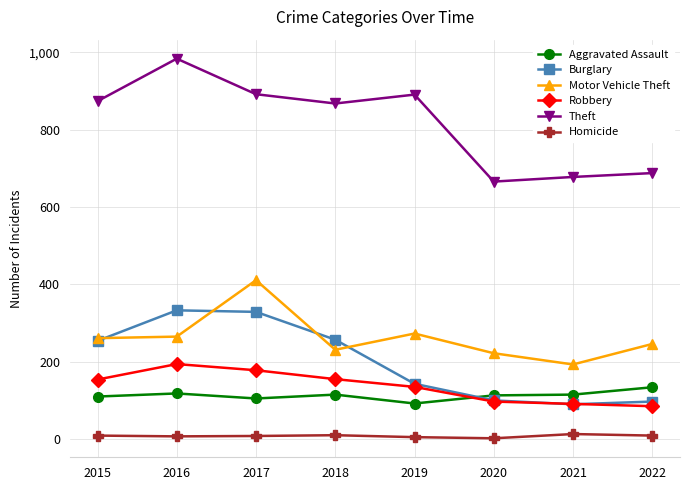

Which series has the largest total across all categories?

Theft